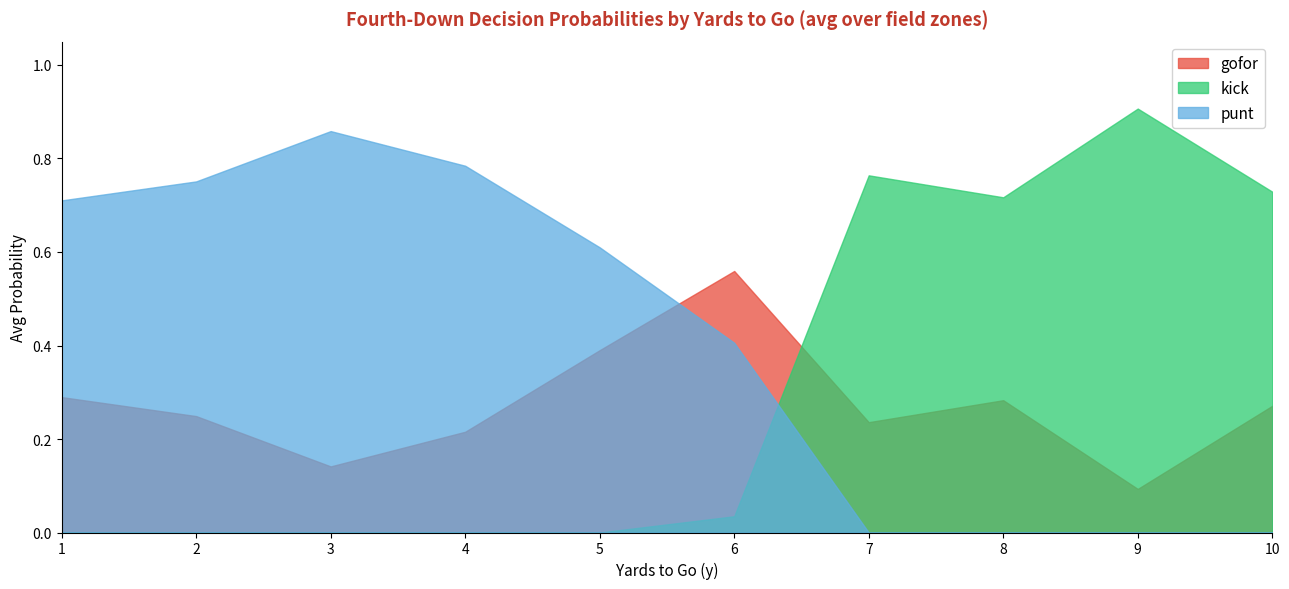

Where do gofor and kick first cross each other?

6 and 7